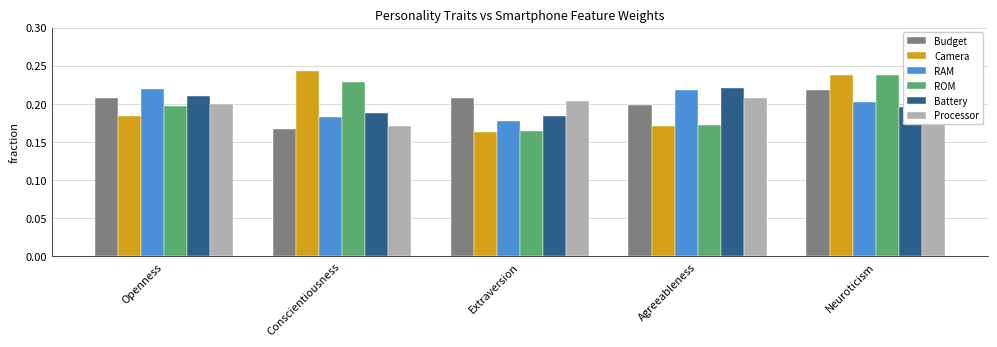

How many categories are shown in the chart?

5